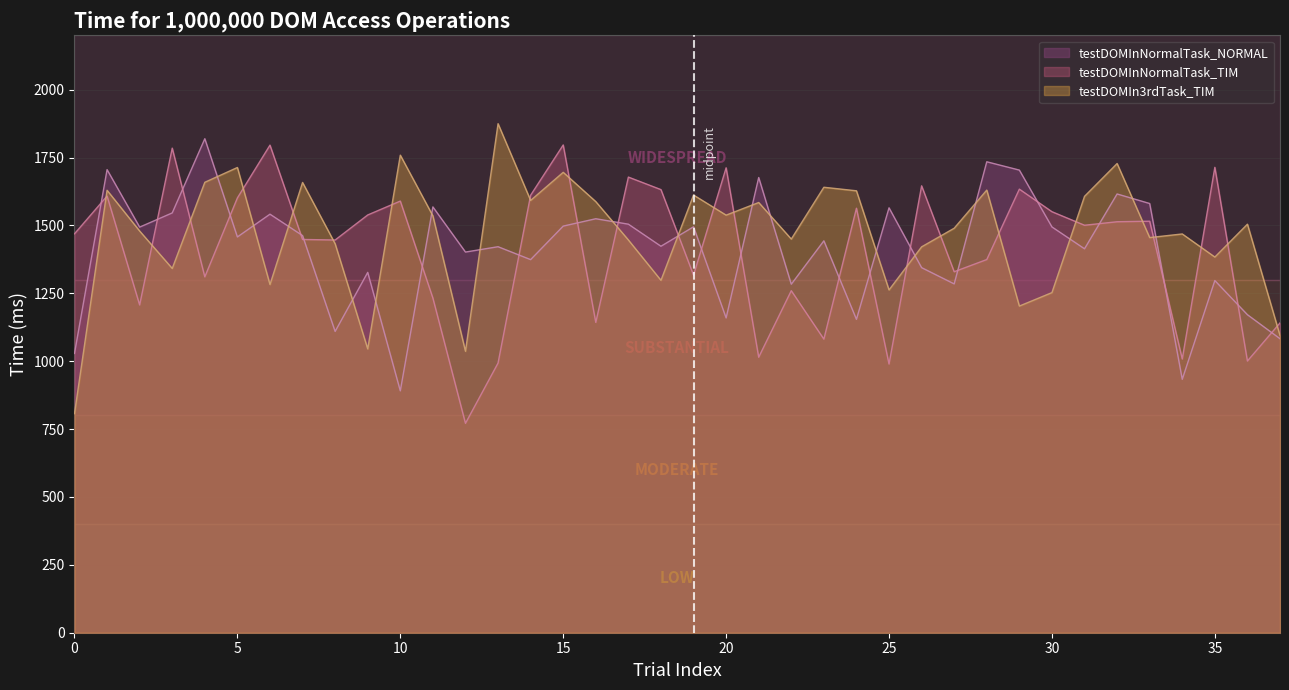

List the series in order of their peak value, lowest first.

testDOMInNormalTask_TIM, testDOMInNormalTask_NORMAL, testDOMIn3rdTask_TIM